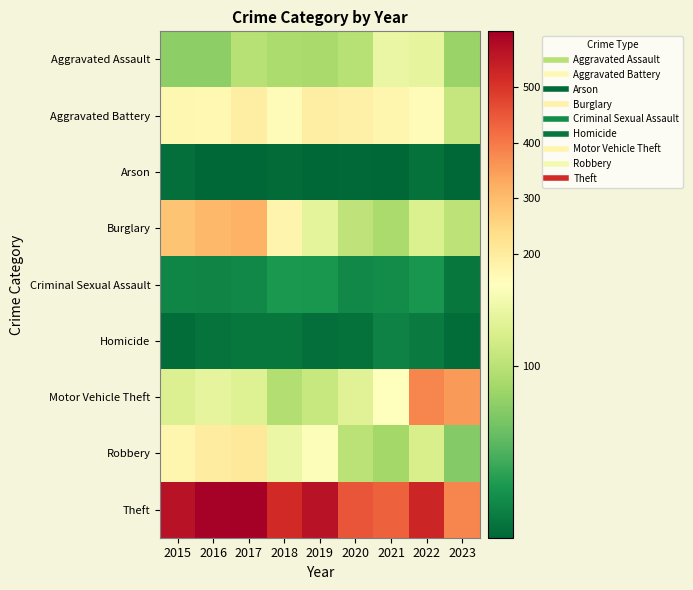

What is the greatest value displayed?

599